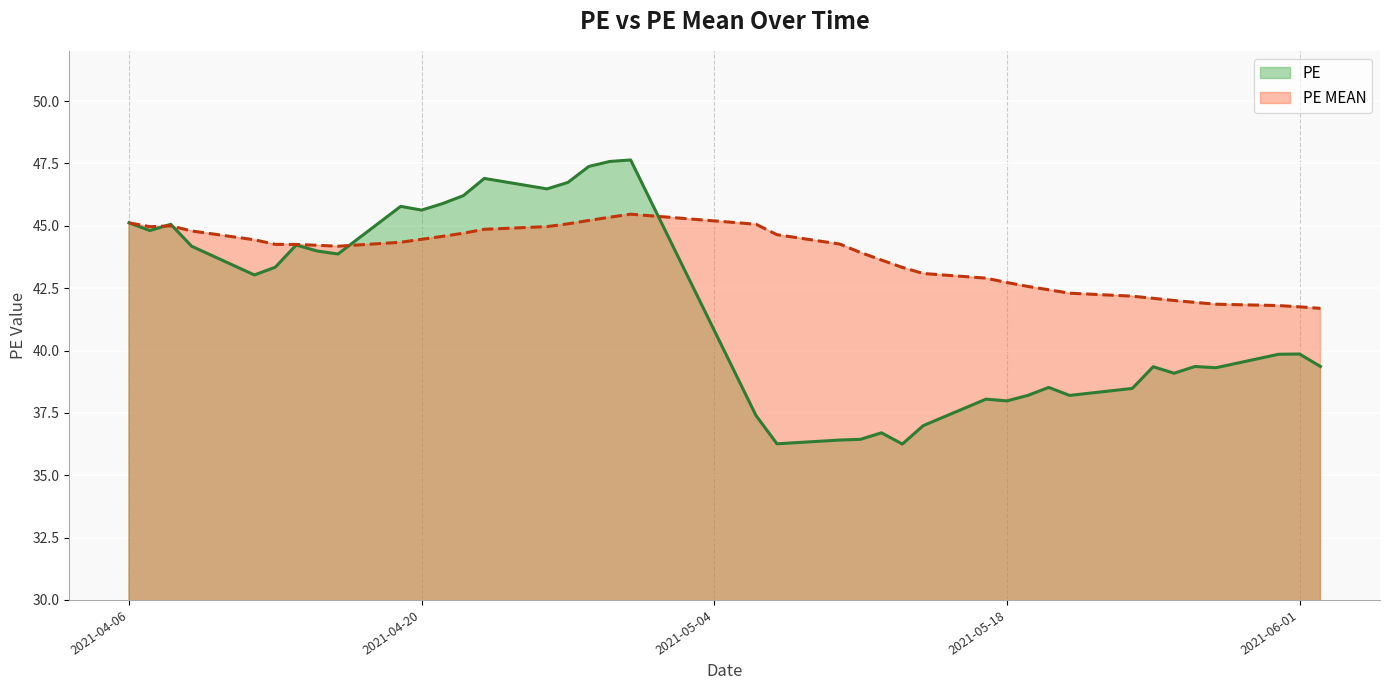

Which series has the largest range (max minus min)?

PE